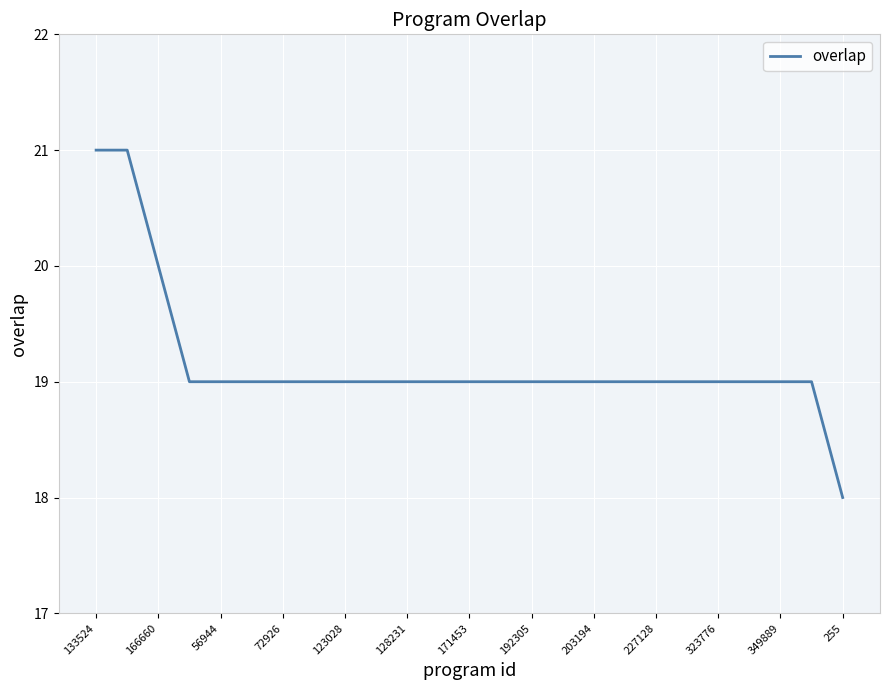

Is this an area chart (filled region under the line)?

No